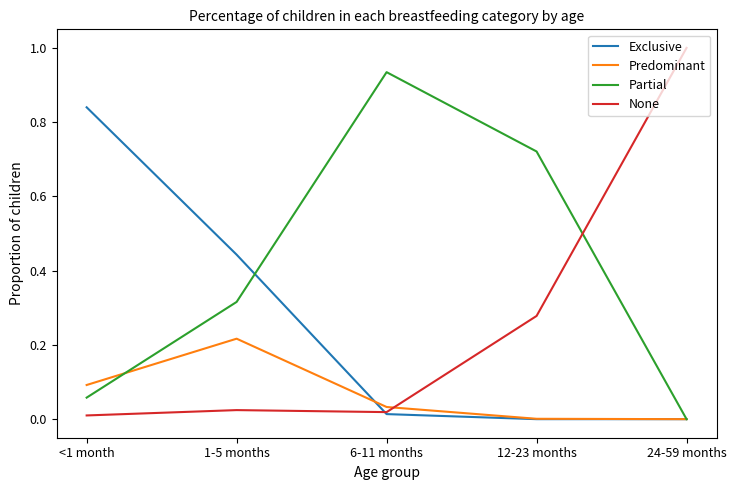

Between 1-5 months and 24-59 months, which series saw the biggest shift?

None